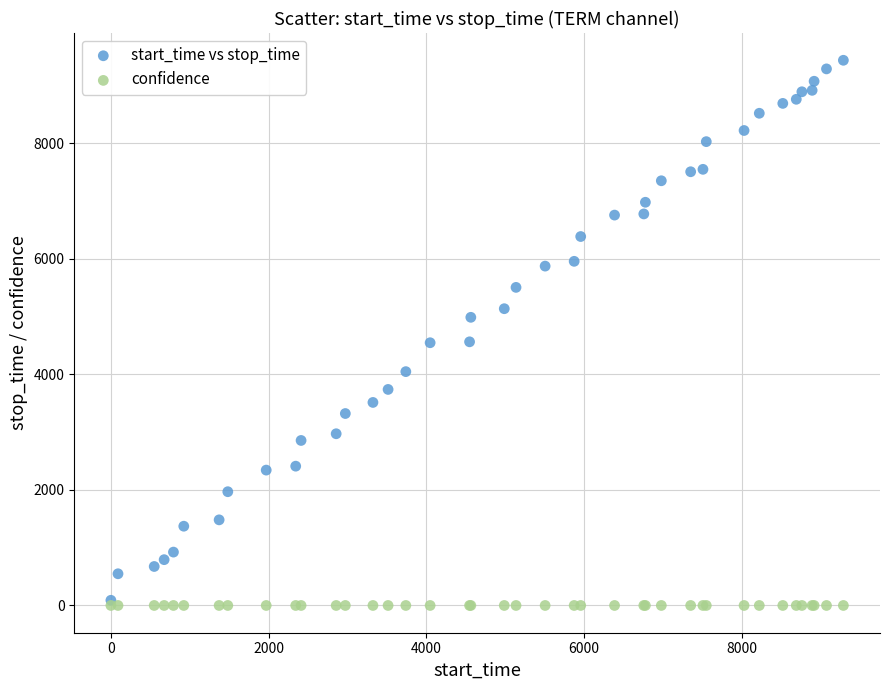

What are all the series names shown in the legend?

start_time vs stop_time, confidence